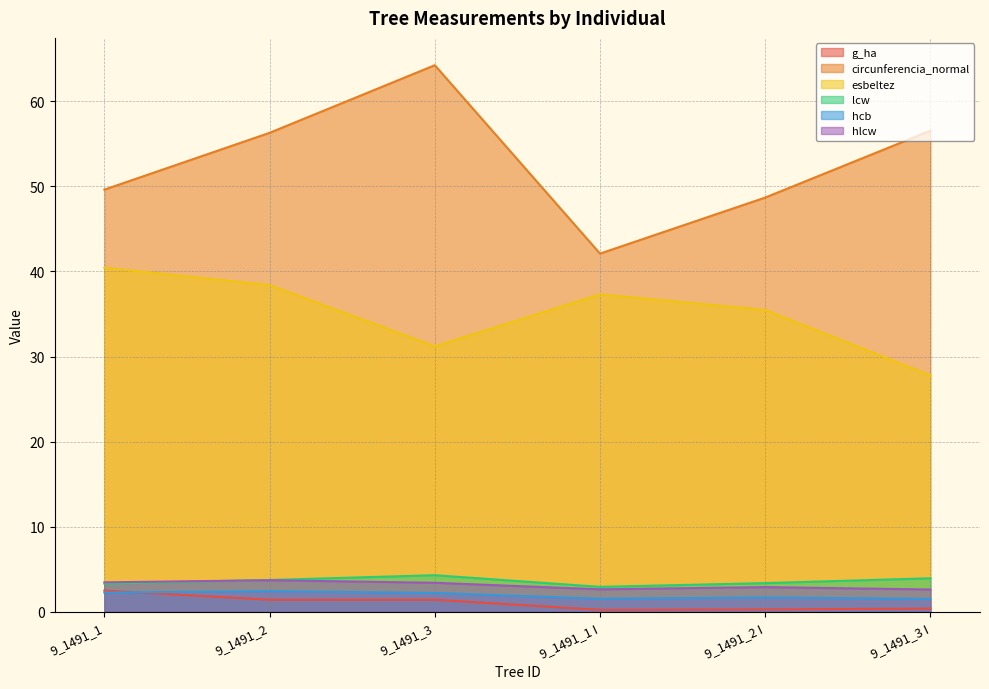

At which label is circunferencia_normal closest to 53?

9_1491_2